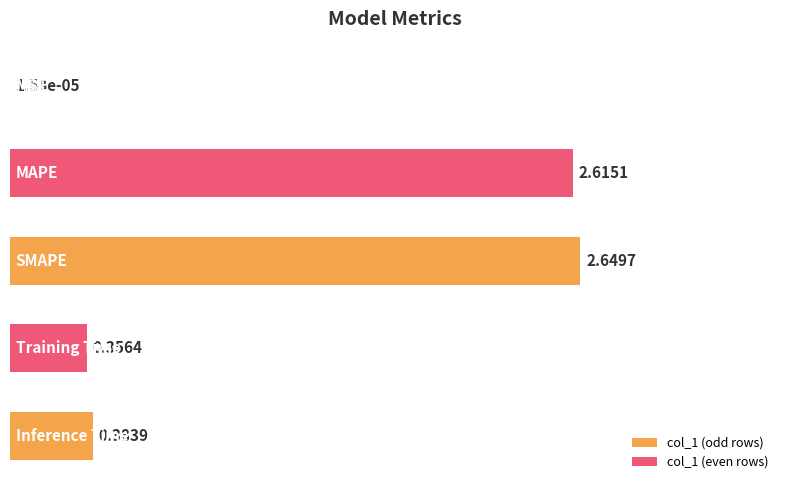

Rank the categories by value from lowest to highest.

MSE, Training Time, Inference Time, MAPE, SMAPE